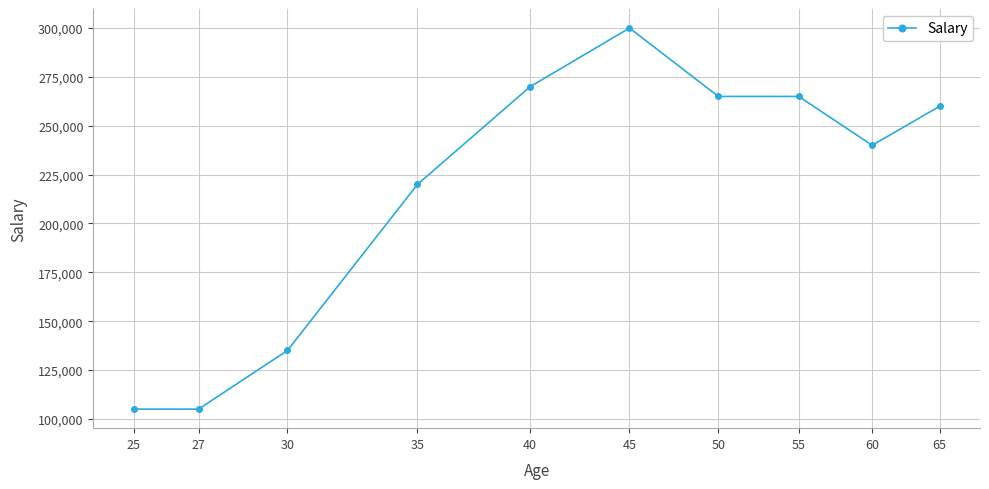

Reading left to right, list all the values displayed in this chart.

105000	105000	135000	220000	270000	300000	265000	265000	240000	260000